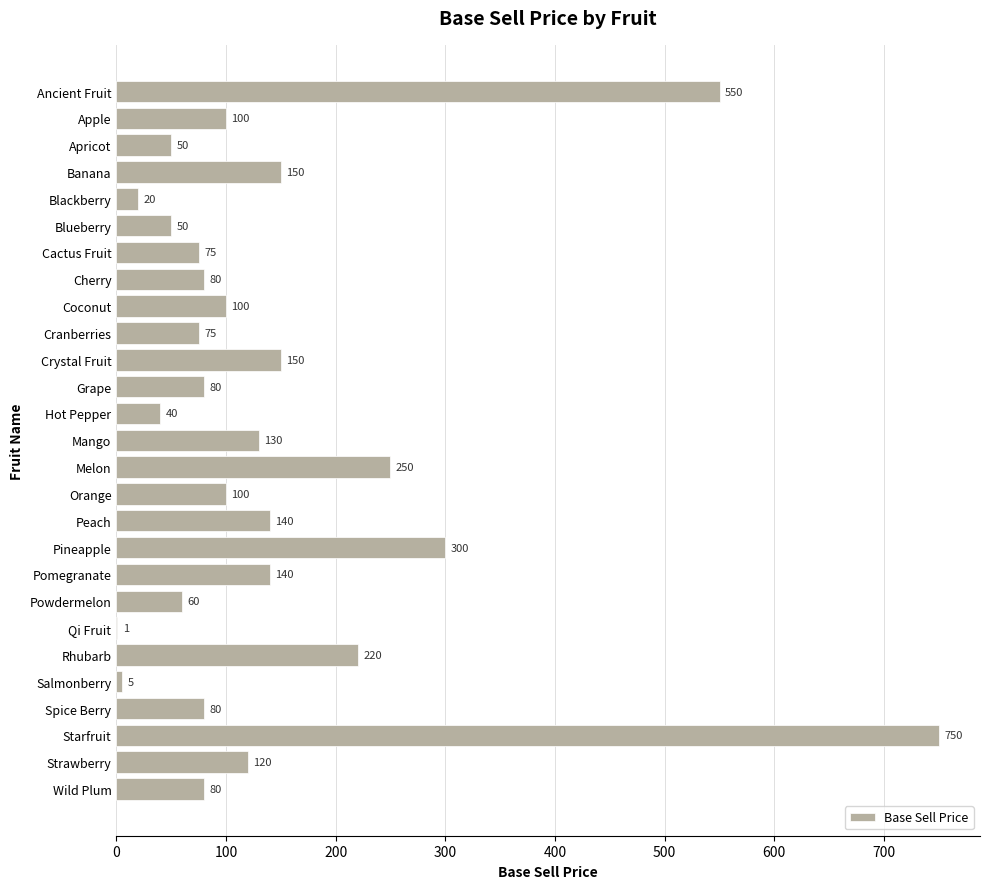

Reading top to bottom, transcribe all the data shown in this chart.

Ancient Fruit=550	Apple=100	Apricot=50	Banana=150	Blackberry=20	Blueberry=50	Cactus Fruit=75	Cherry=80	Coconut=100	Cranberries=75	Crystal Fruit=150	Grape=80	Hot Pepper=40	Mango=130	Melon=250	Orange=100	Peach=140	Pineapple=300	Pomegranate=140	Powdermelon=60	Qi Fruit=1	Rhubarb=220	Salmonberry=5	Spice Berry=80	Starfruit=750	Strawberry=120	Wild Plum=80